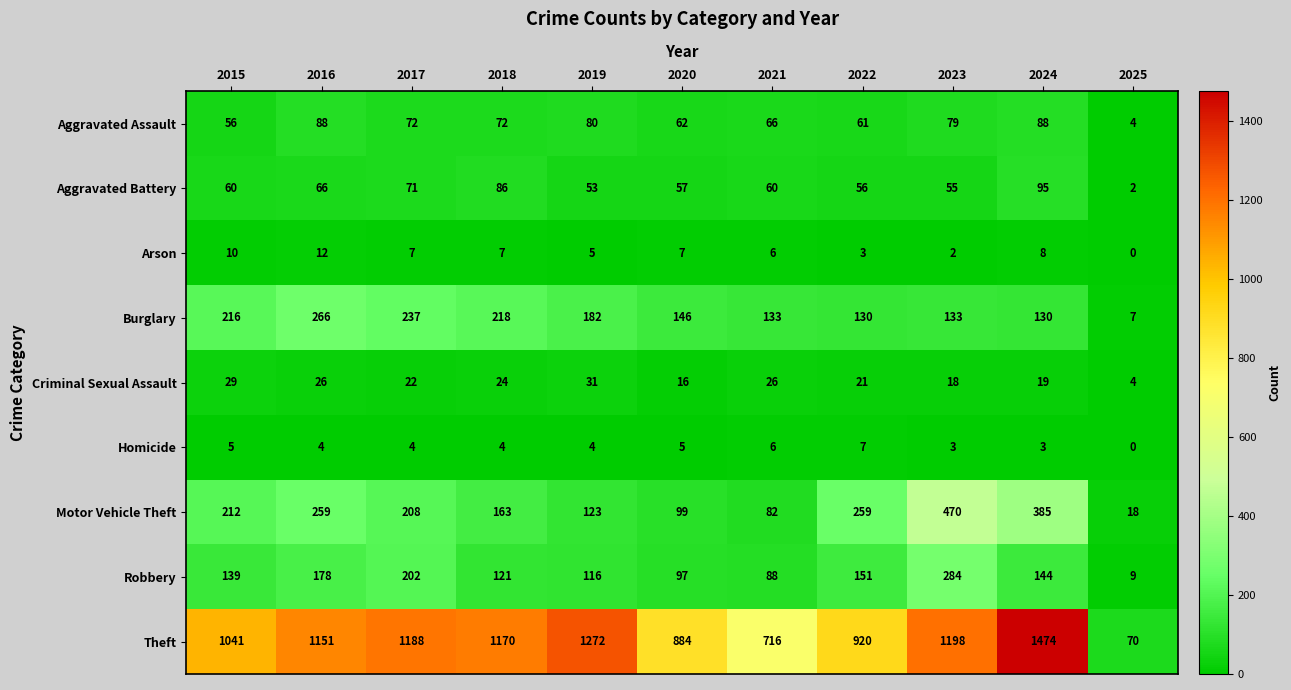

List the series in order of their peak value, highest first.

Theft, Motor Vehicle Theft, Robbery, Burglary, Aggravated Battery, Aggravated Assault, Criminal Sexual Assault, Arson, Homicide